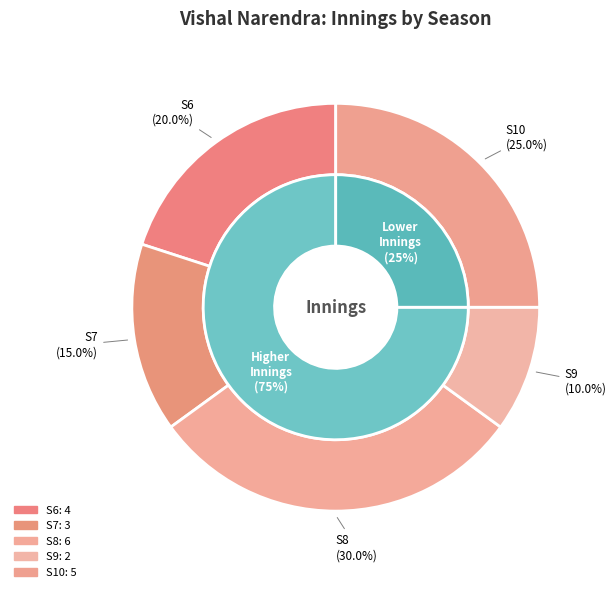

To the nearest percent, what is the difference between the S6 and S9 slice percentages?

10%